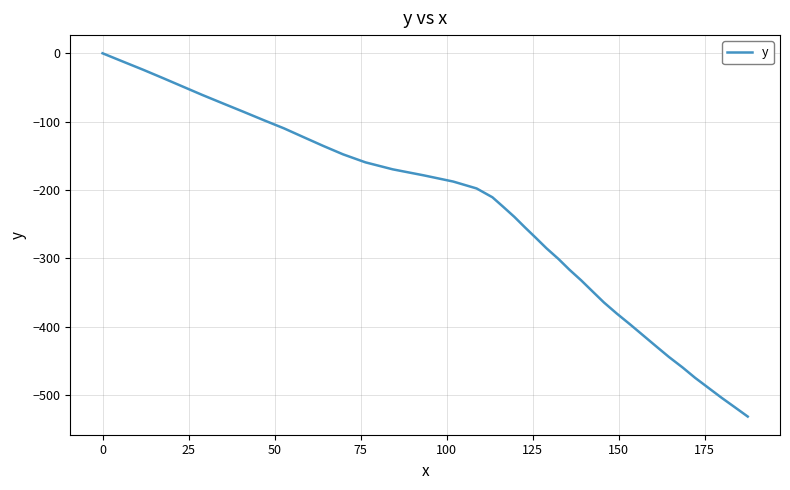

What is the smallest value displayed?

-531.6